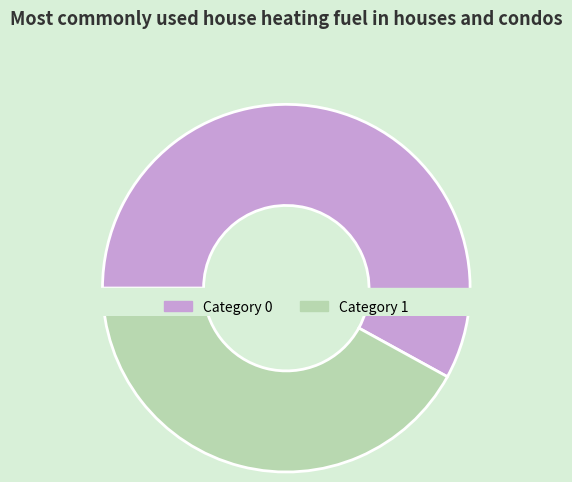

What is the total percentage of 1 and 0?

100.0%